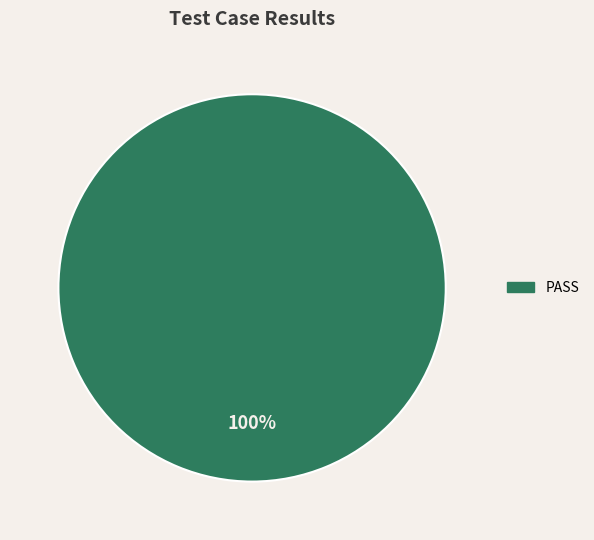

Is there a majority slice in this chart?

Yes